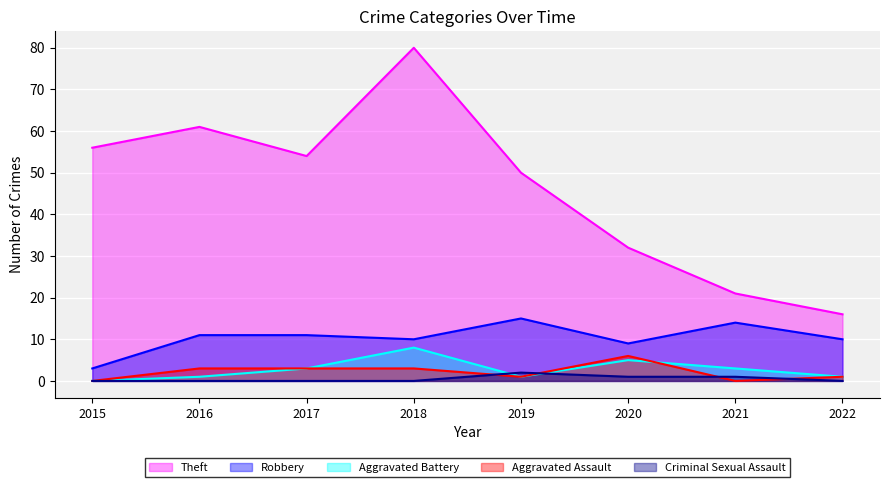

At which category is the sum across all series the highest?

2018